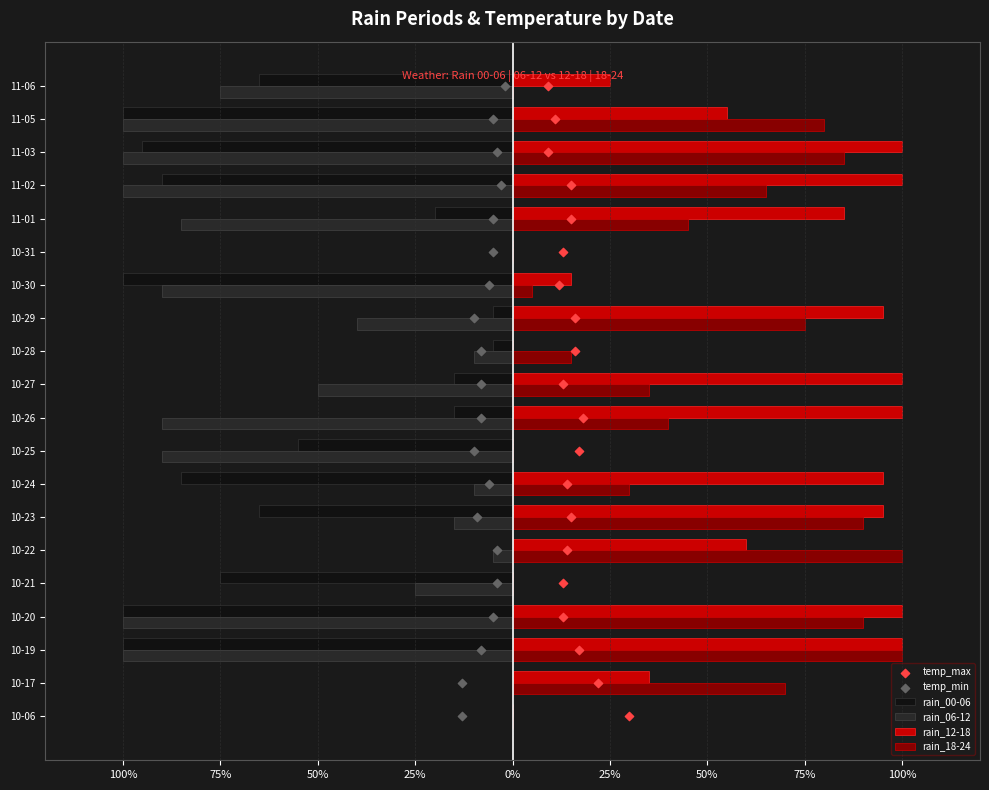

Which series has the largest total across all categories?

rain_12-18